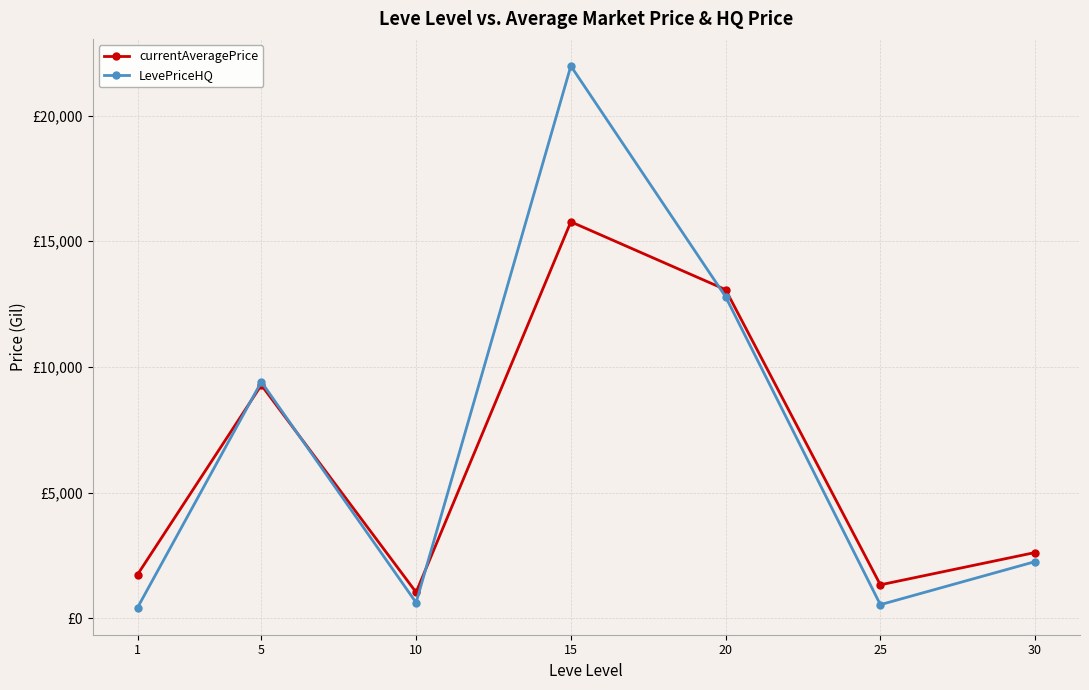

Does the chart have visible grid lines?

Yes